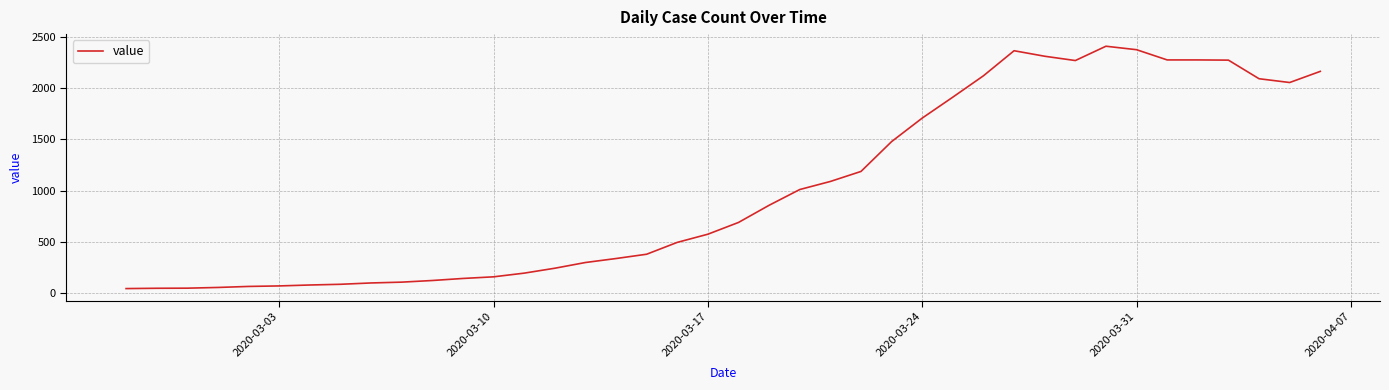

What is the difference between the maximum and minimum values?

2371